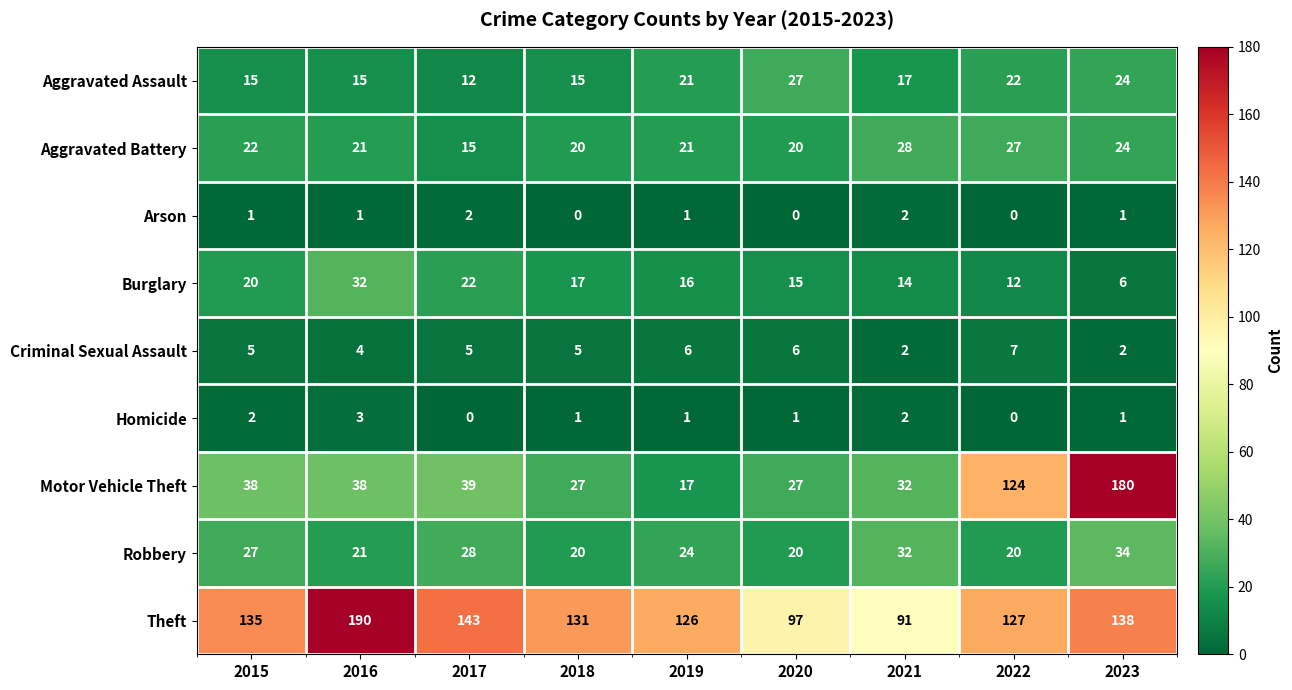

What is the lowest value of the Robbery series?

20